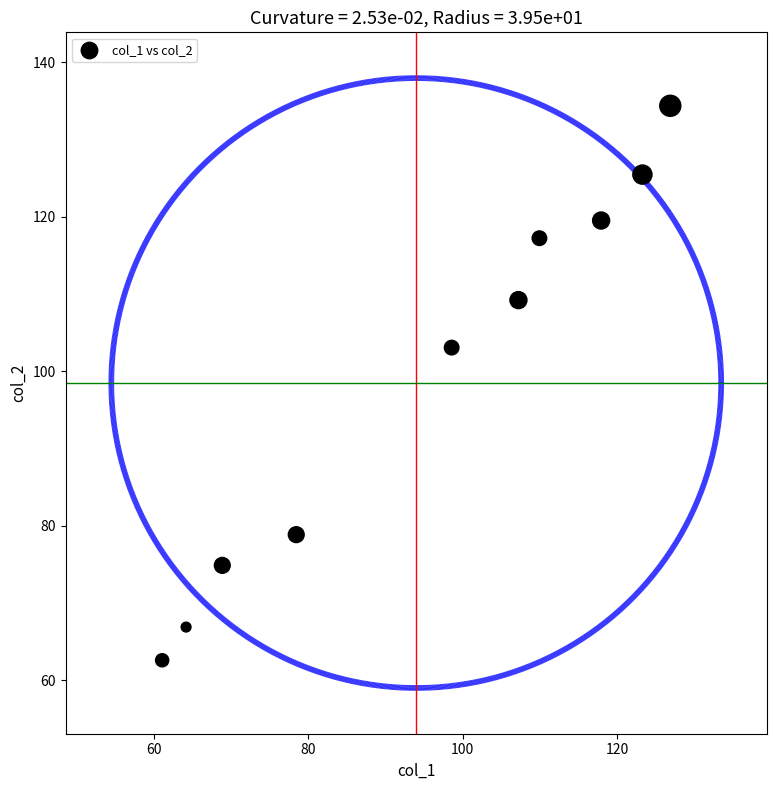

What Y value in the scatter plot is closest to 98?

103.1